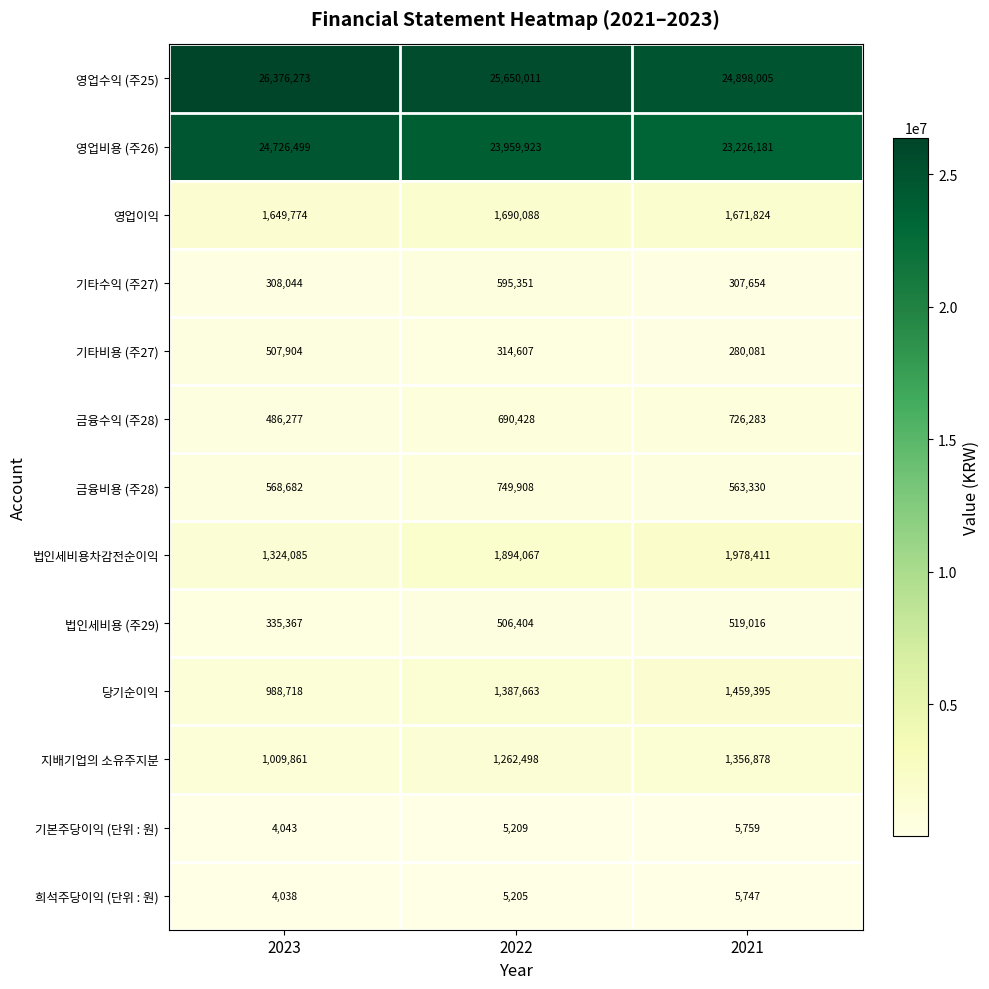

What is the greatest value displayed?

26376273